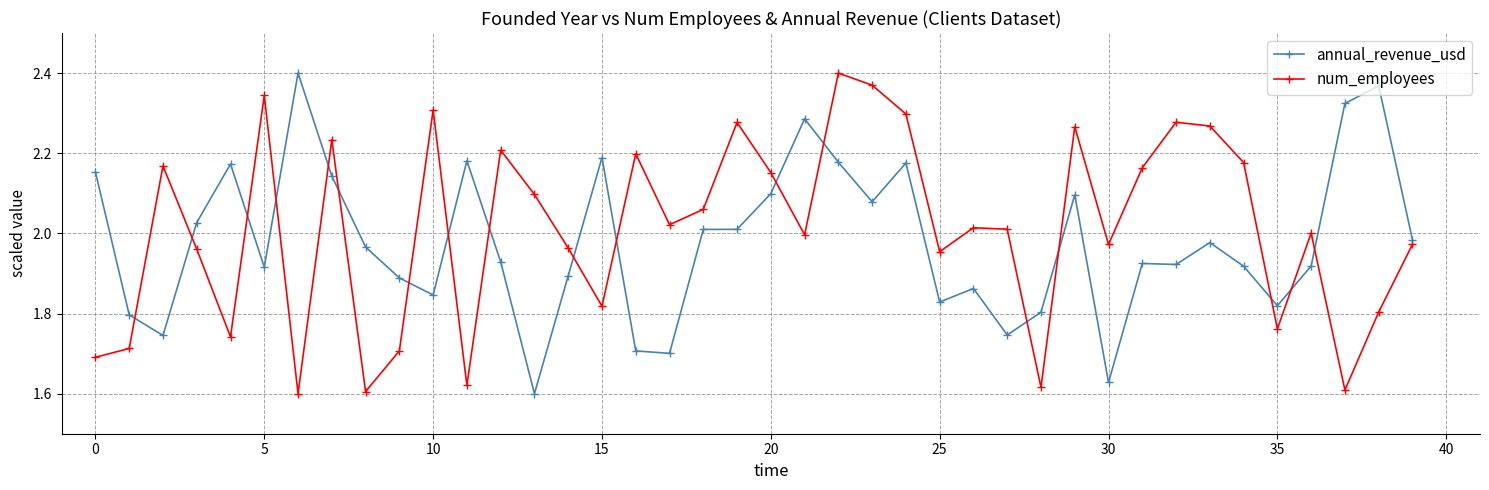

True or false: num_employees has more than 2 points higher than both neighbors.

True